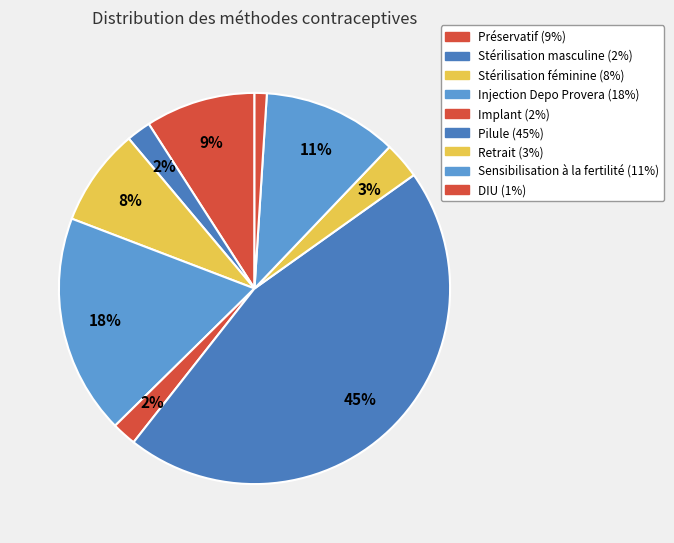

How many segments does this pie chart have?

9